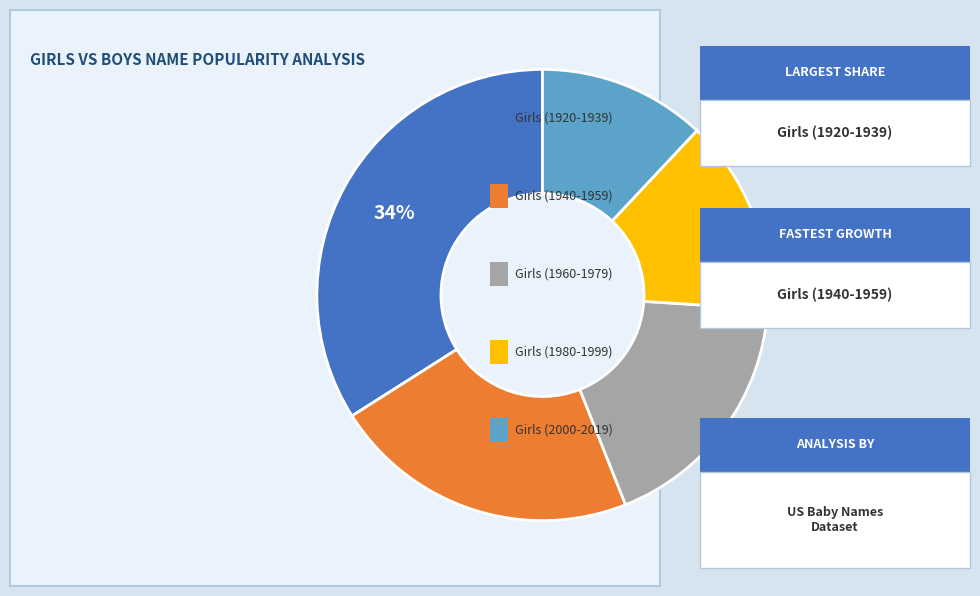

Is there any slice that represents more than half of the pie?

No